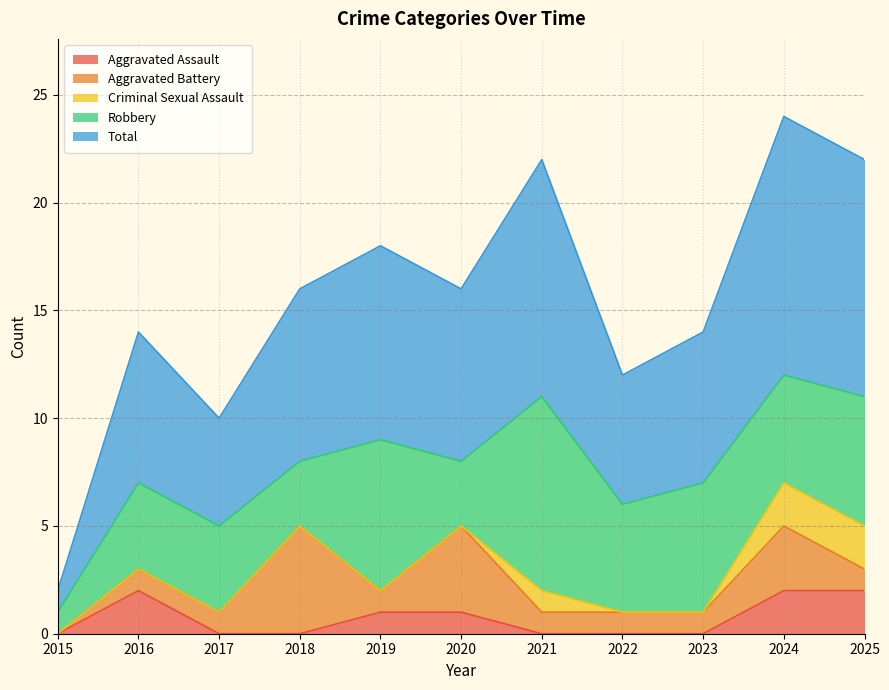

At which category does the chart reach its minimum across all series?

2015